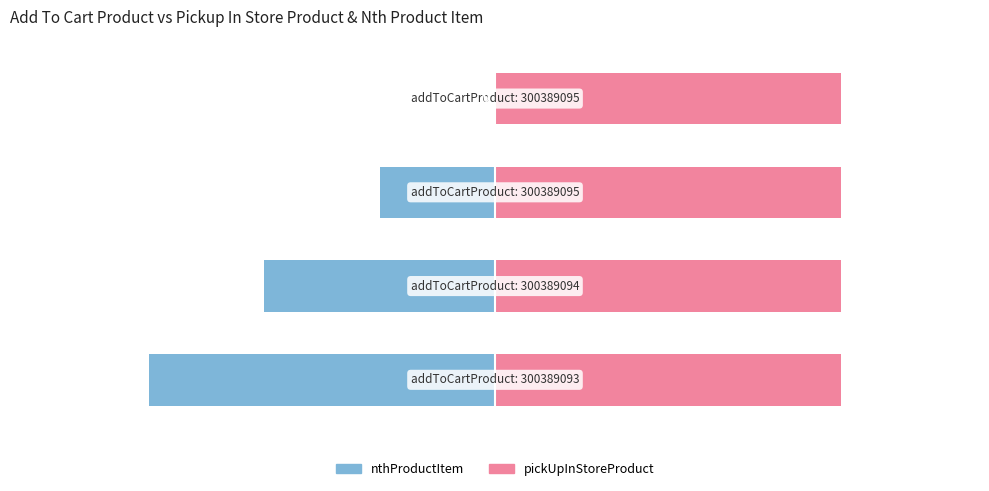

Count the number of categories in the chart.

4